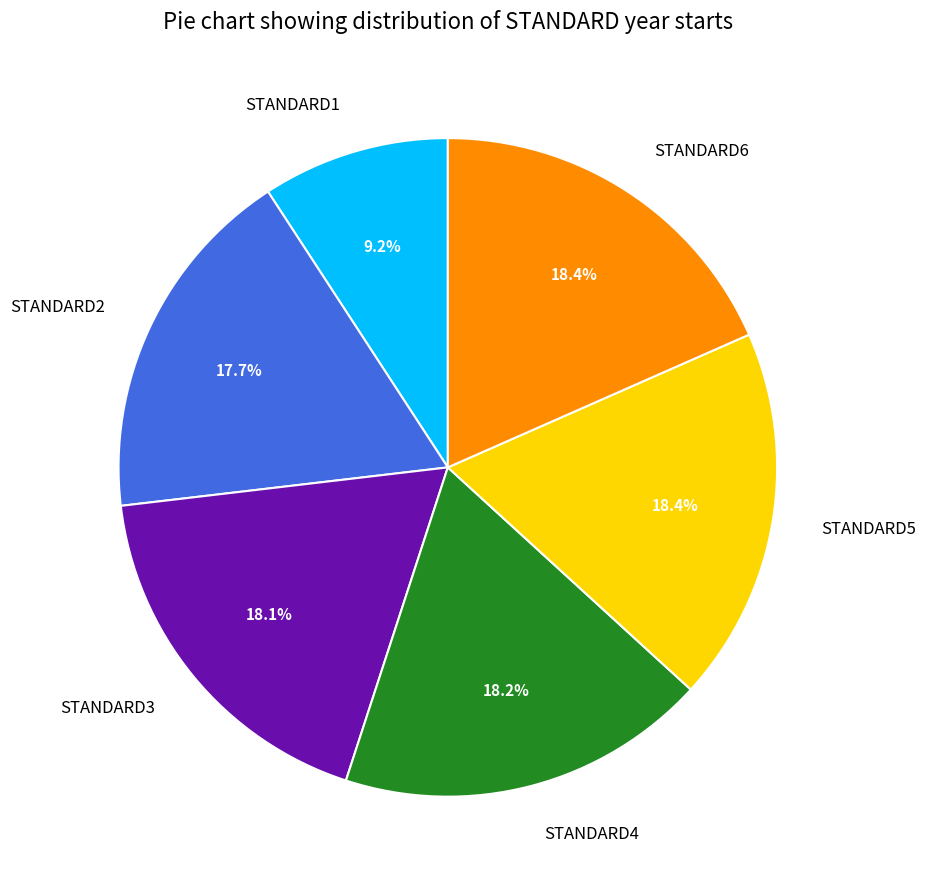

True or false: STANDARD1 accounts for 19% of the total.

False